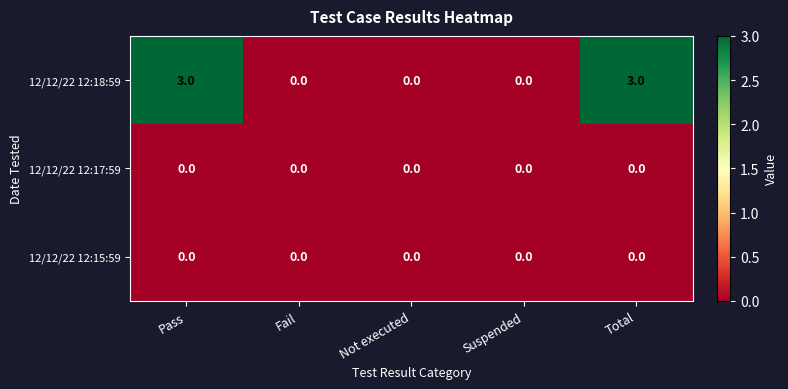

Which series has the largest total across all categories?

12/12/22 12:18:59